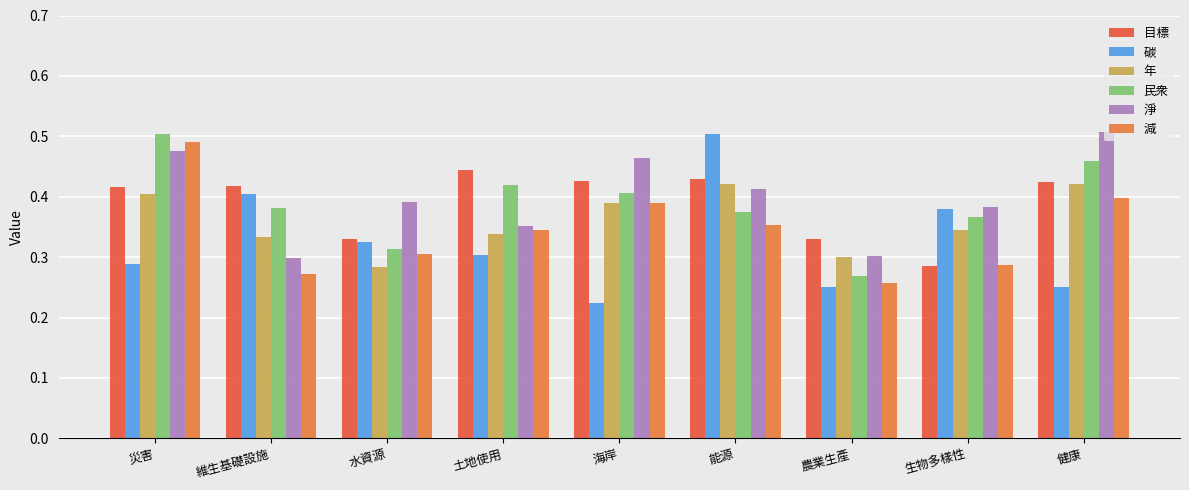

Between 能源 and 健康, which series saw the biggest shift?

碳